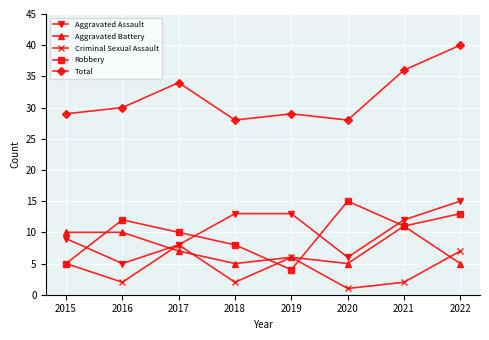

True or false: Total and Robbery cross at least once.

False